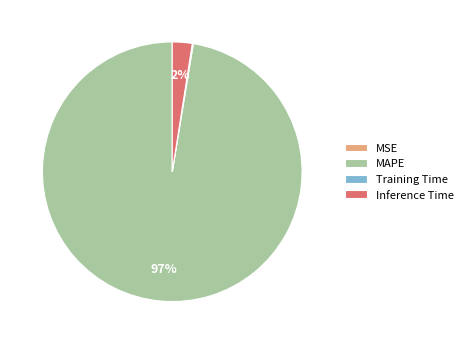

To the nearest percent, what is the average slice percentage?

25%